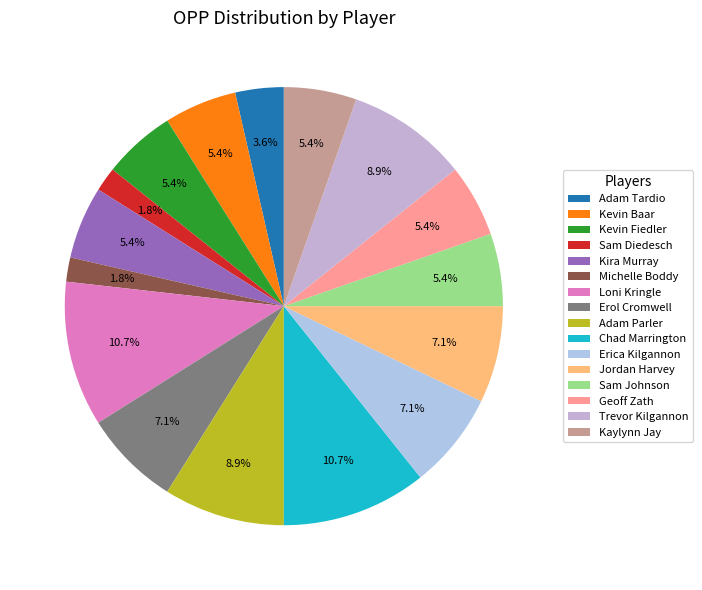

Count the number of slices in the pie.

16